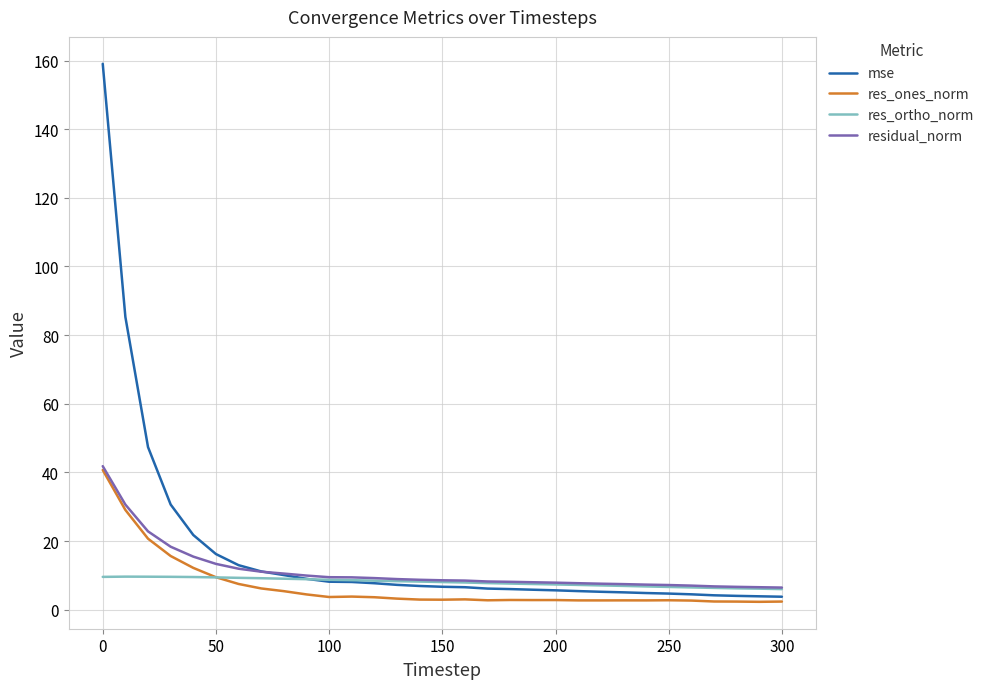

What is the maximum value shown in the chart?

159.1